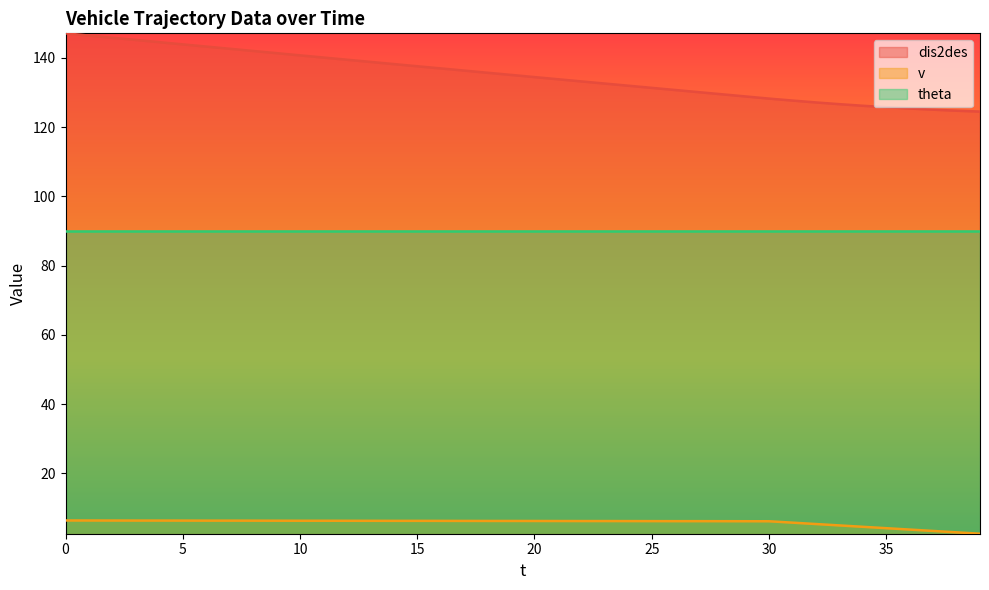

True or false: v and dis2des cross at least once.

False